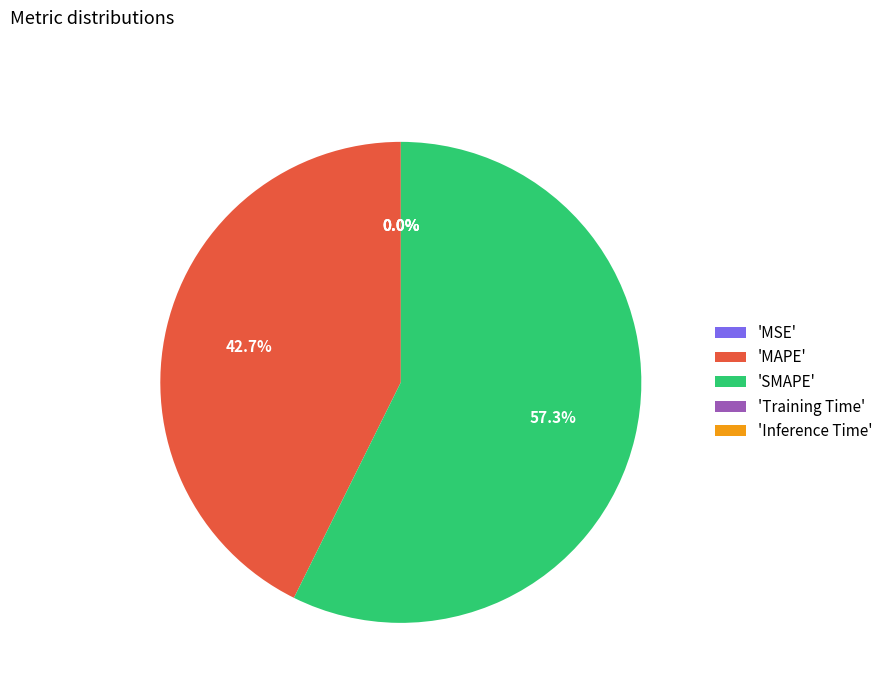

Which category accounts for the majority?

'SMAPE'